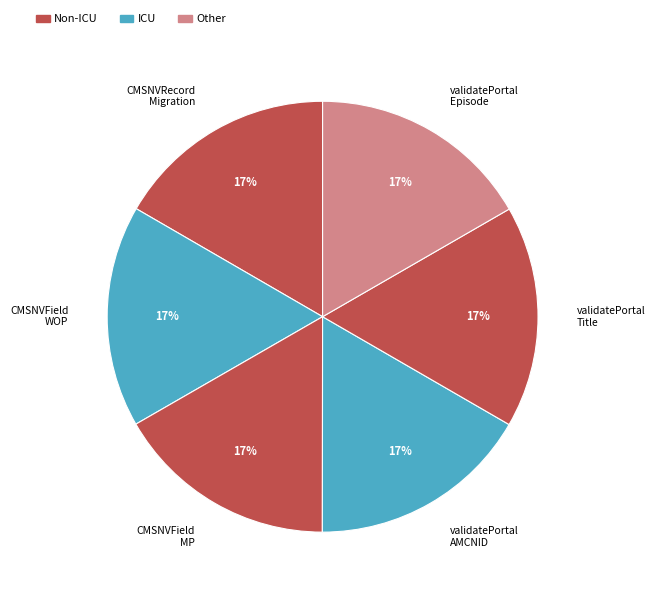

Approximately how many times larger is the value at CMSNVField WOP compared to validatePortal Title?

1.0